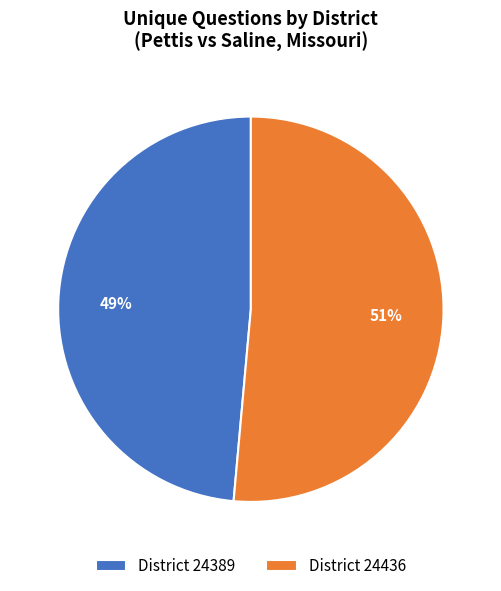

Which has a higher value, District 24389 or District 24436?

District 24436